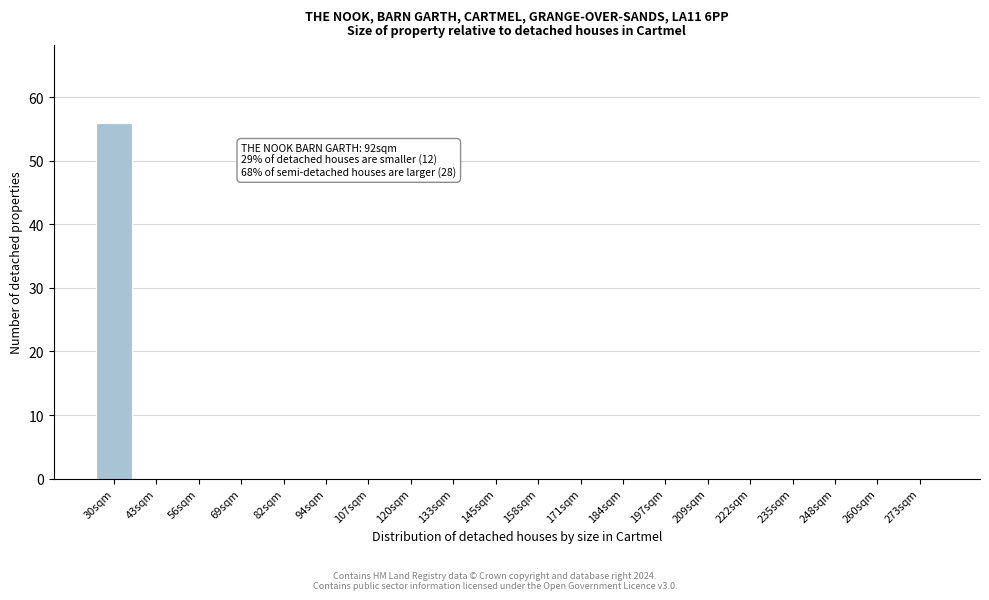

Reading right to left, what are all the values shown in this chart?

273sqm=0	260sqm=0	248sqm=0	235sqm=0	222sqm=0	209sqm=0	197sqm=0	184sqm=0	171sqm=0	158sqm=0	145sqm=0	133sqm=0	120sqm=0	107sqm=0	94sqm=0	82sqm=0	69sqm=0	56sqm=0	43sqm=0	30sqm=56